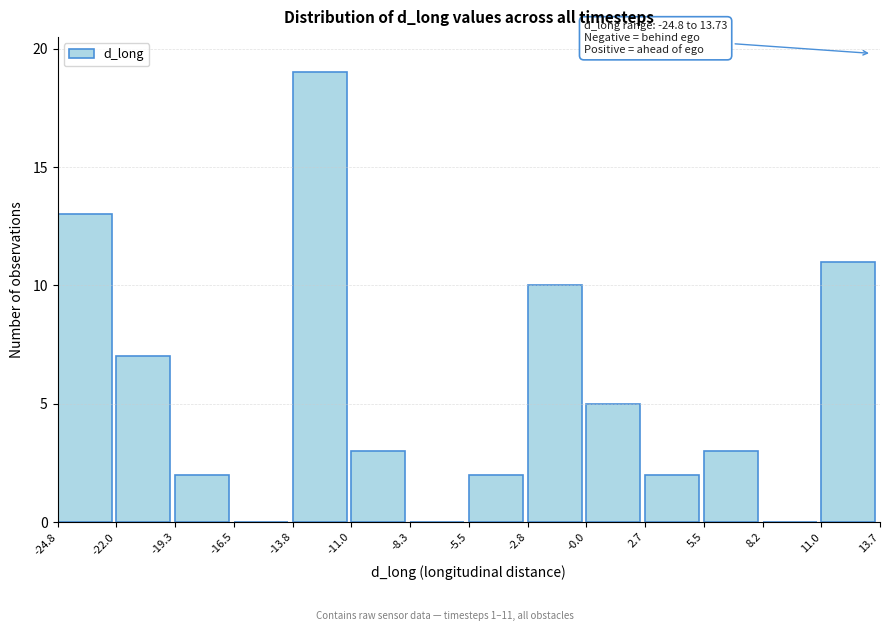

Over which range of the x-axis is the bar tallest?

-13.8 to -11.0